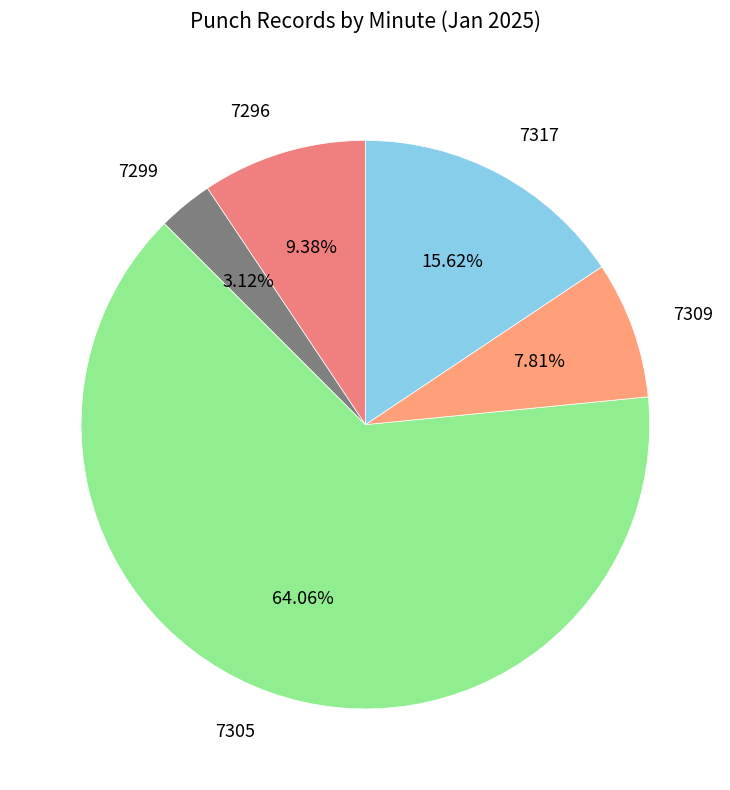

Is there any slice that represents more than half of the pie?

Yes